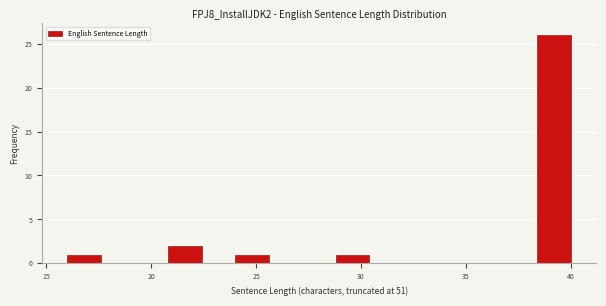

Around what value on the x-axis is the tallest bar? Give the approximate position of its centre, as read against the axis.

39.0